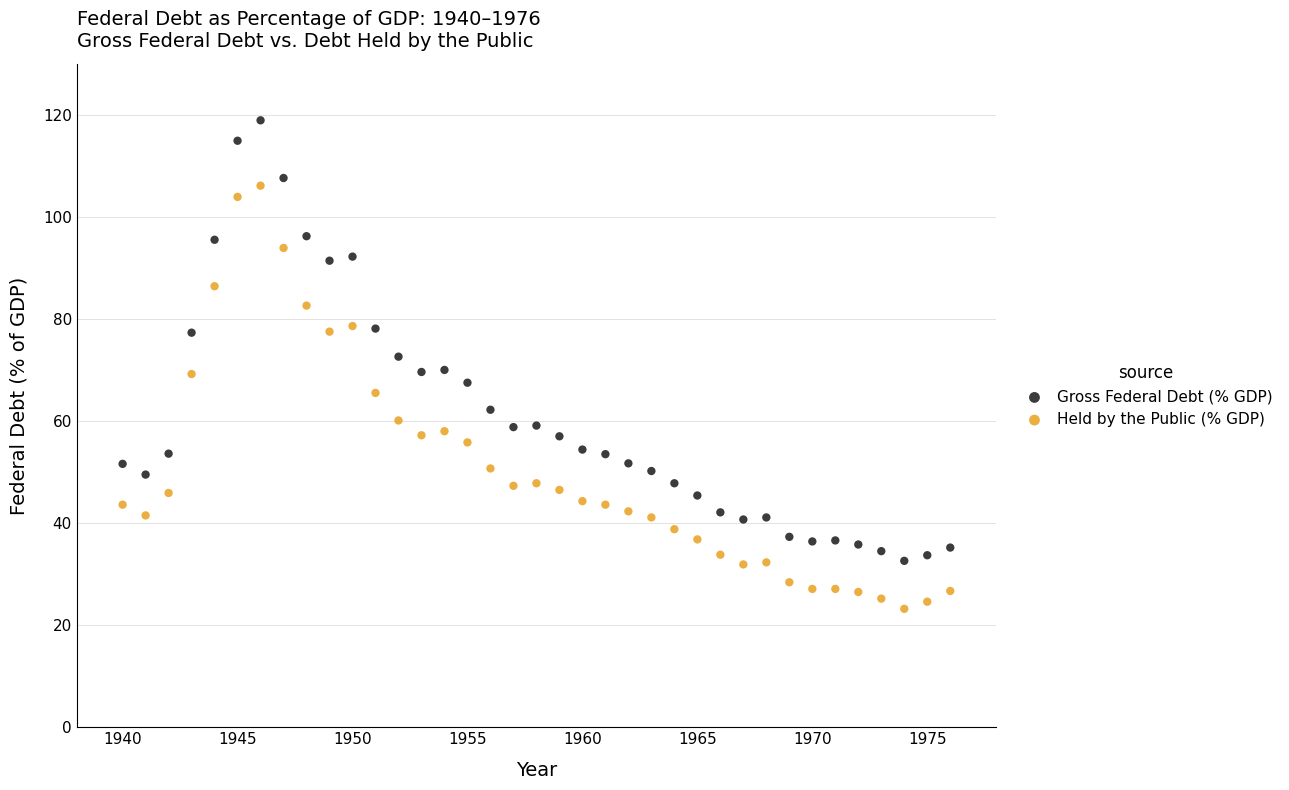

Which series reaches the maximum Y coordinate?

Gross Federal Debt (% GDP)